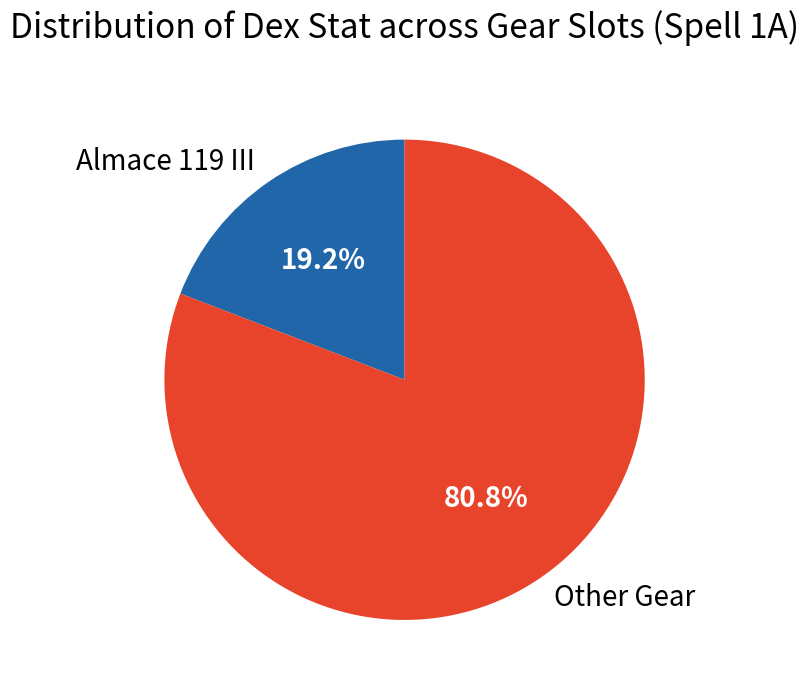

Rank the categories by value from lowest to highest.

Almace 119 III, Other Gear